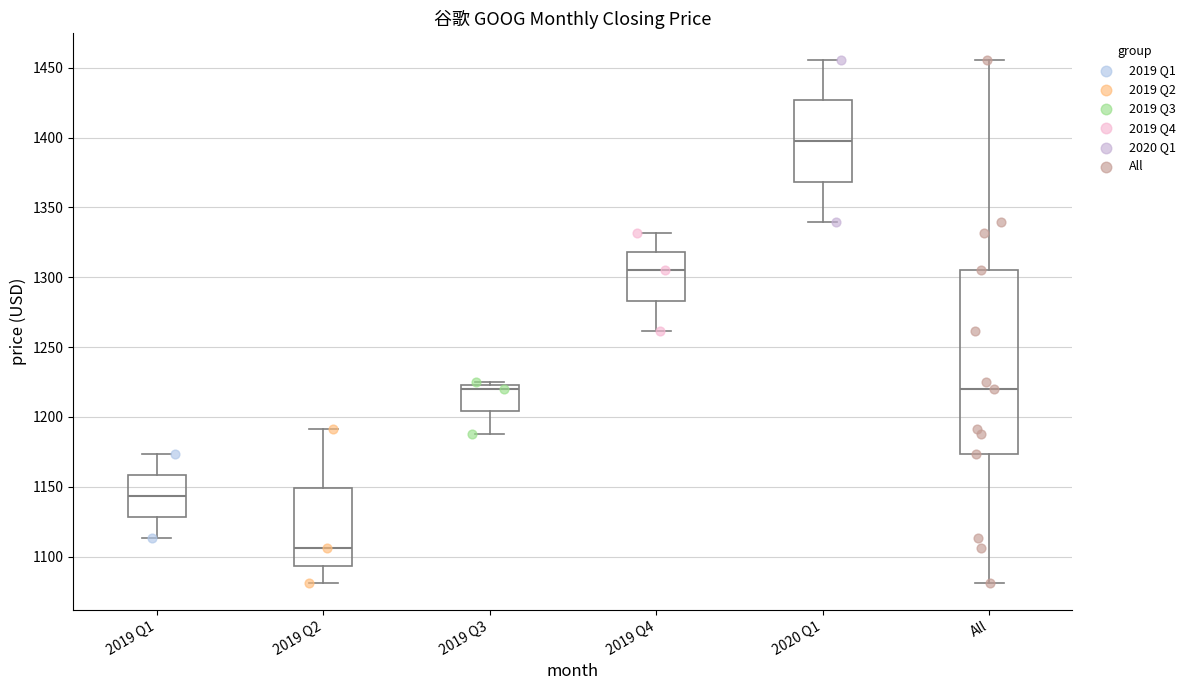

Reading left to right, read every box against the y-axis: the position of its median line, the range the box covers, and the ends of its whiskers. The values are not printed on the chart, so give them approximately, as read against the axis.

2019 Q1: median 1145, box 1130 to 1160, whiskers 1115 to 1175
2019 Q2: median 1105, box 1095 to 1150, whiskers 1080 to 1190
2019 Q3: median 1220, box 1205 to 1225, whiskers 1190 to 1225 (just above the box's upper edge)
2019 Q4: median 1305, box 1285 to 1320, whiskers 1260 to 1330
2020 Q1: median 1400, box 1370 to 1425, whiskers 1340 to 1455
All: median 1220, box 1175 to 1305, whiskers 1080 to 1455